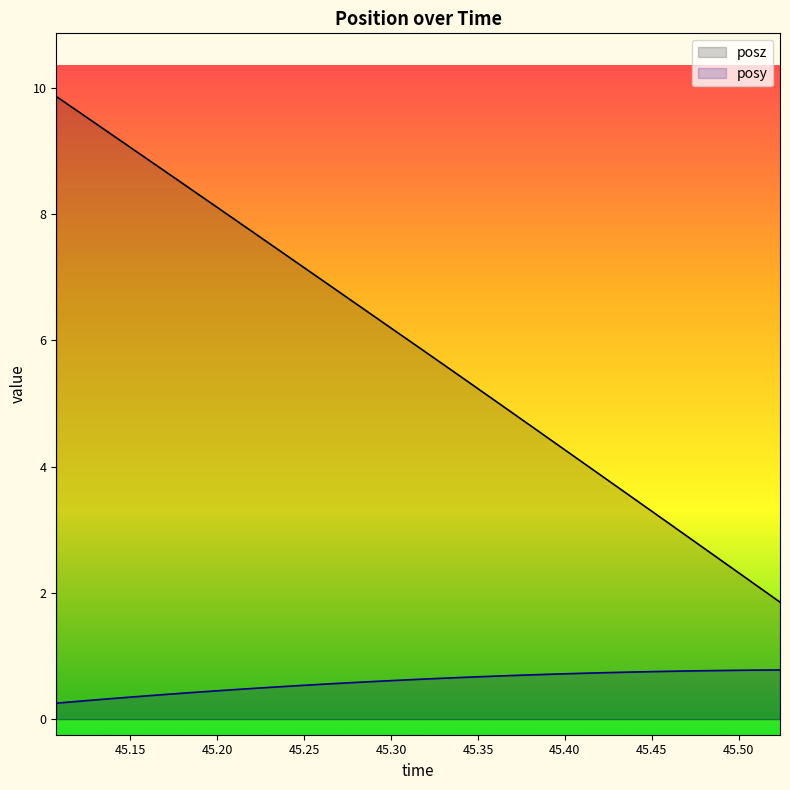

What is the value of the posy point at the 19th from the left?

0.7